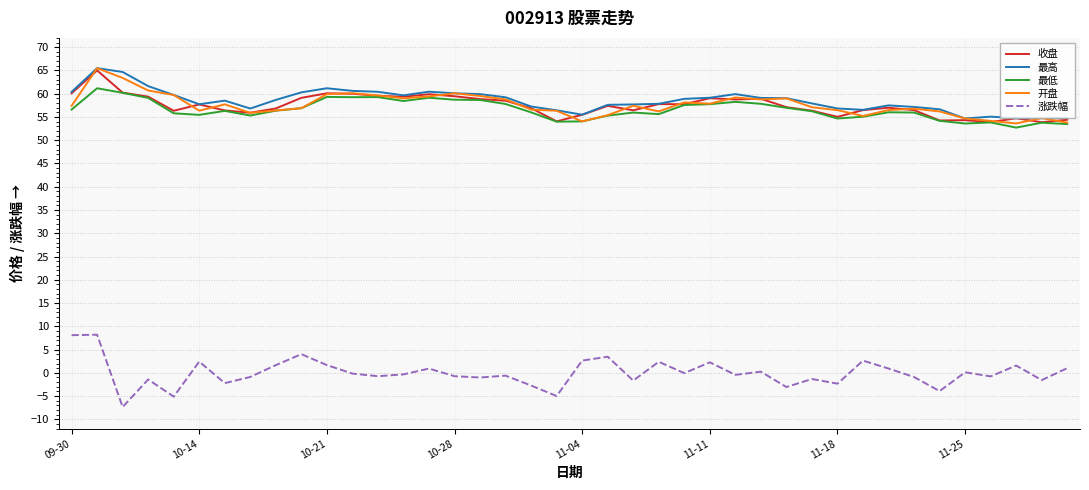

What is the minimum value for 开盘?

53.6